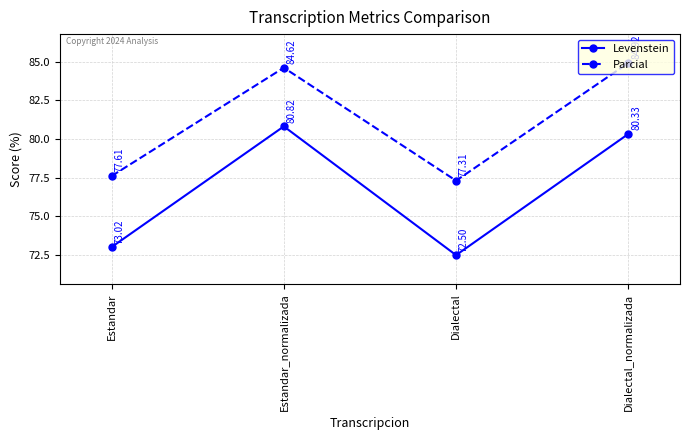

Where is Levenstein nearest to the value 76?

Estandar